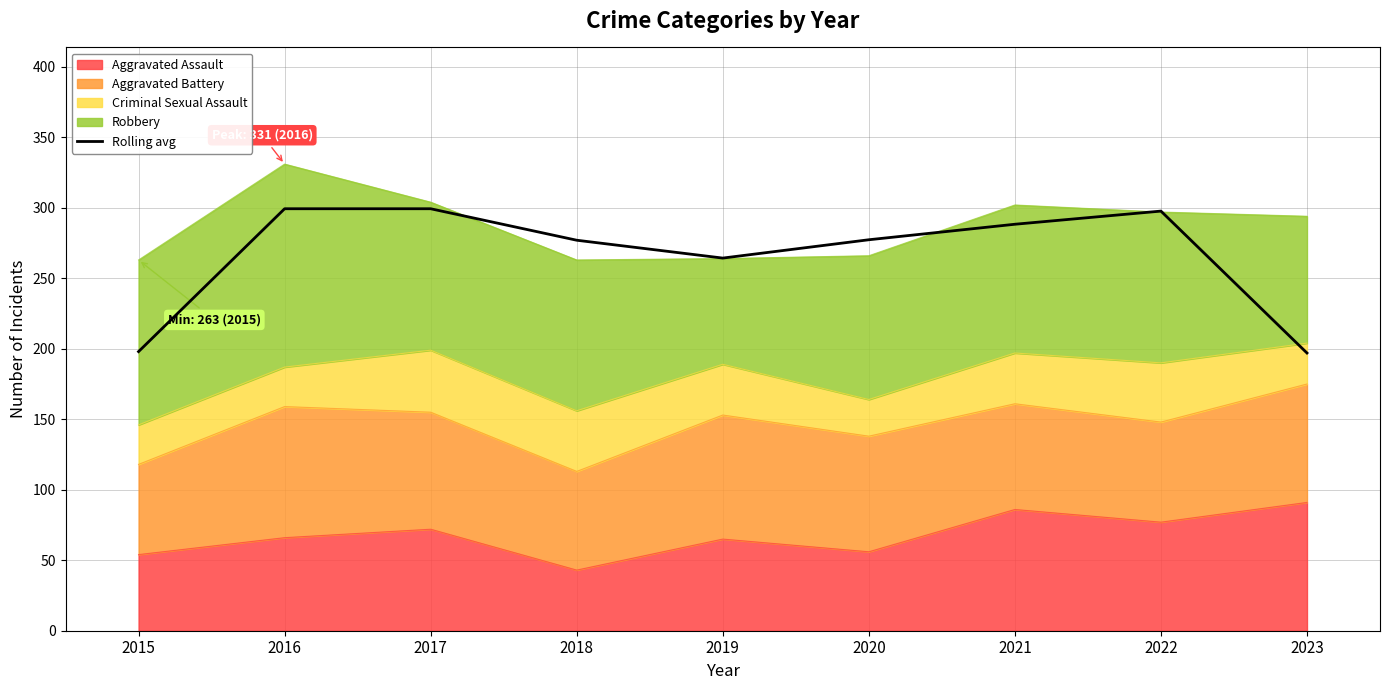

Where does the data first go above 277?

2016